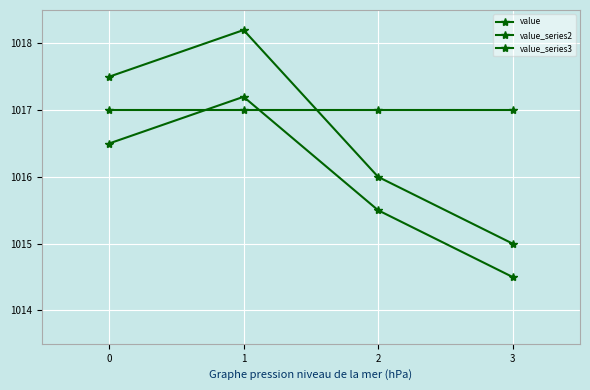

The value of value at 3 is 568.4. True or false?

False